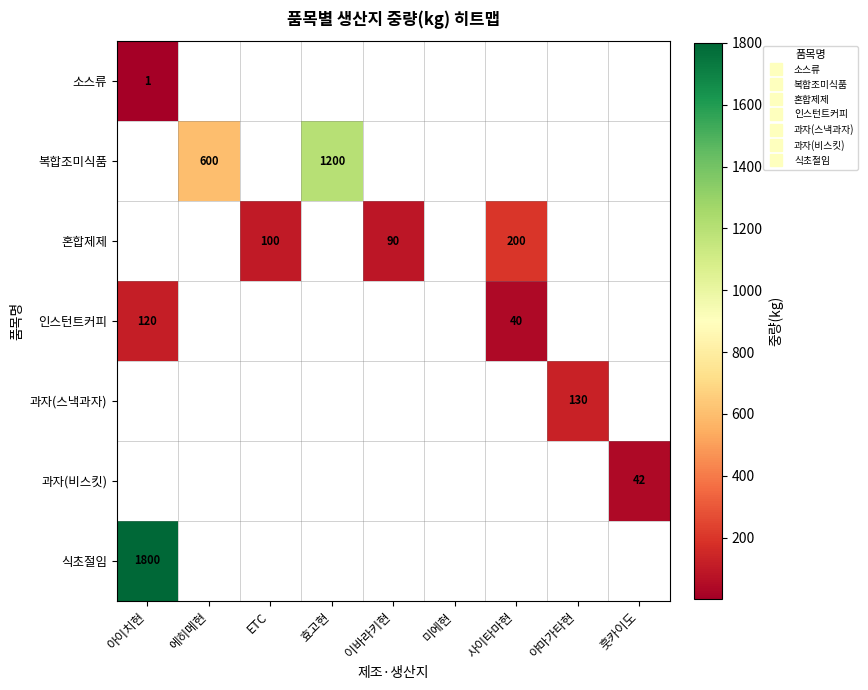

What value does the 과자(비스킷) series have at 훗카이도?

42.0